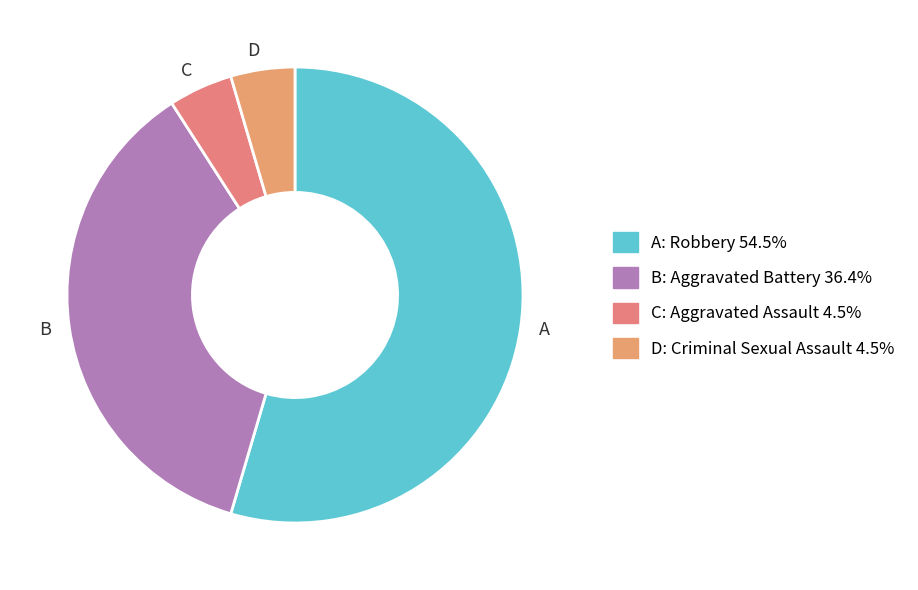

Is there any slice that represents more than half of the pie?

Yes